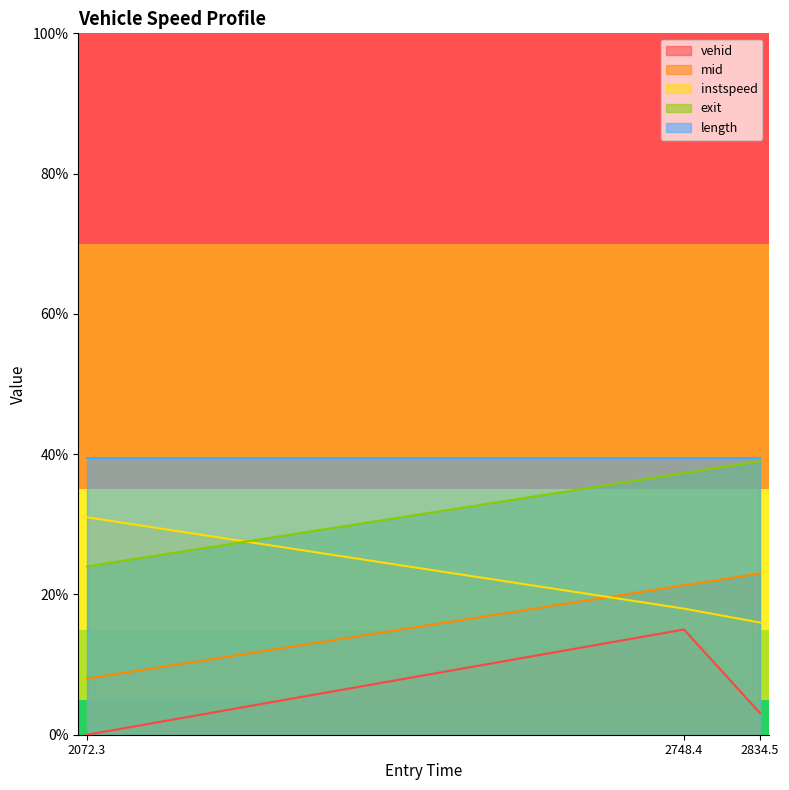

Between 2748.4 and 2834.5, which series saw the biggest shift?

vehid